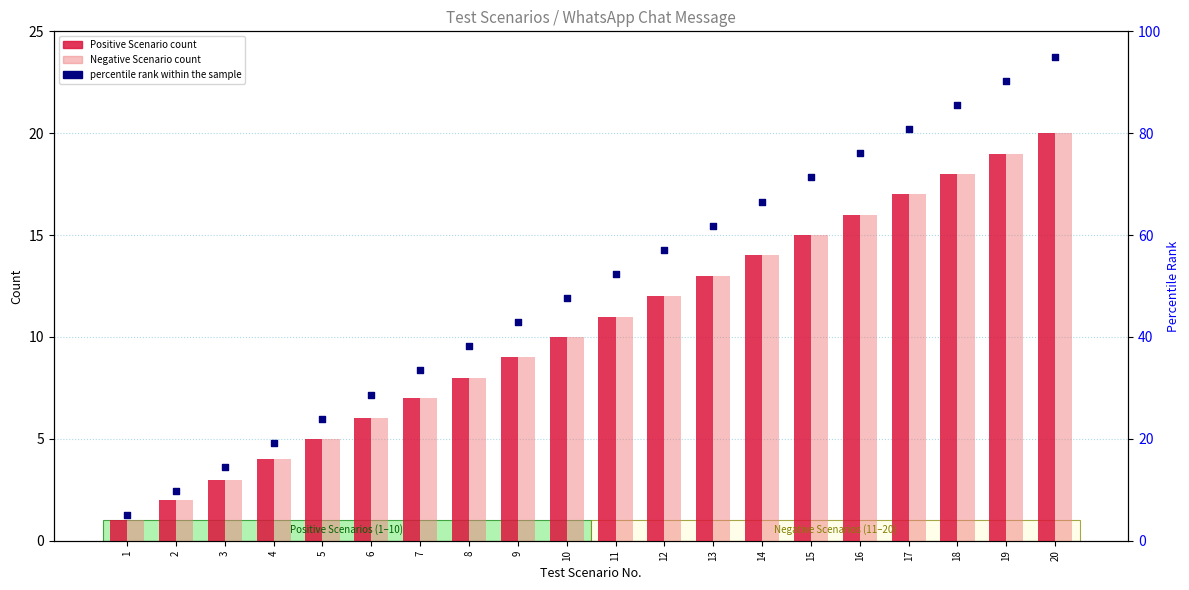

At which category is the sum across all series the highest?

20